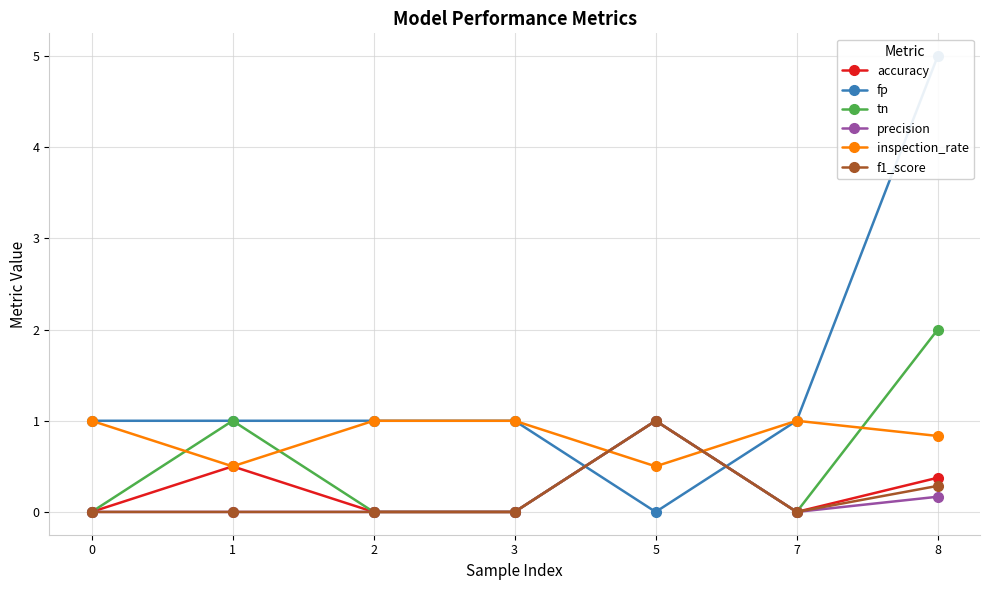

What is the difference between the maximum and second lowest values in the inspection_rate series?

0.5